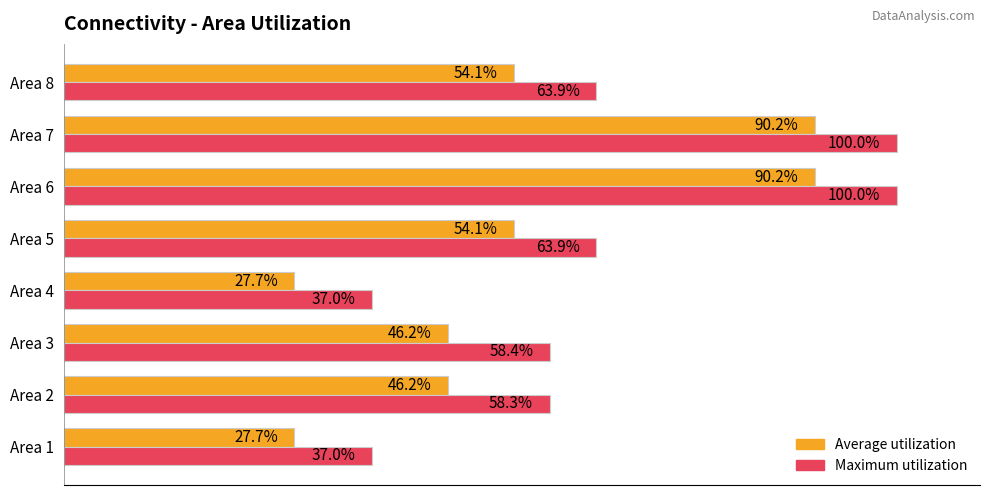

Between Area 4 and Area 8, which series saw the biggest shift?

Maximum utilization